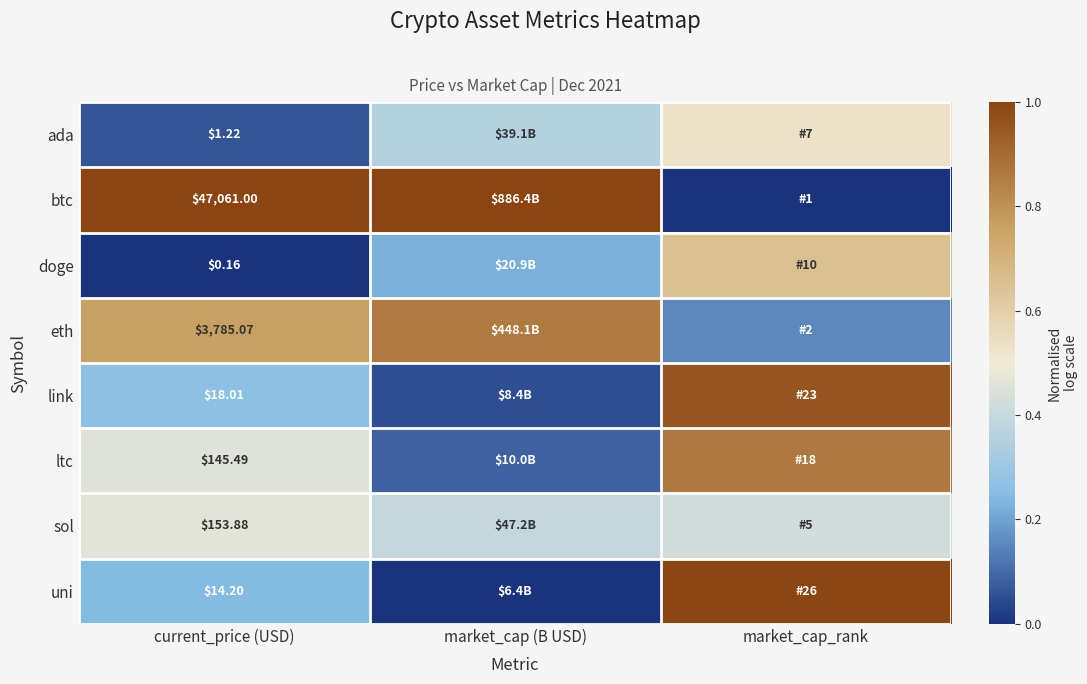

Count the ltc values in the range 0 to 1.

3